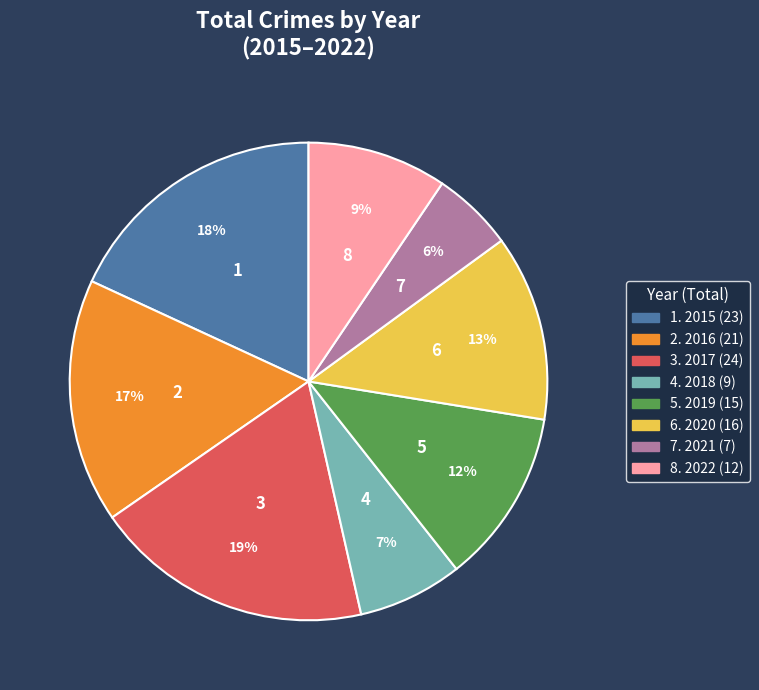

Is there a majority slice in this chart?

No